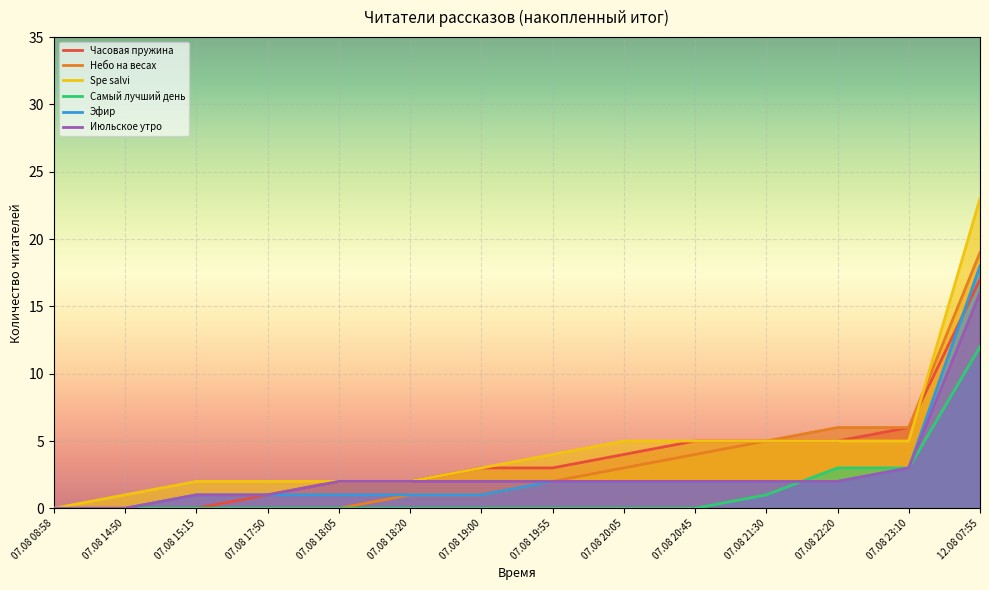

Rank the categories by Часовая пружина value from lowest to highest.

07.08 08:58, 07.08 14:50, 07.08 15:15, 07.08 17:50, 07.08 18:05, 07.08 18:20, 07.08 19:00, 07.08 19:55, 07.08 20:05, 07.08 20:45, 07.08 21:30, 07.08 22:20, 07.08 23:10, 12.08 07:55